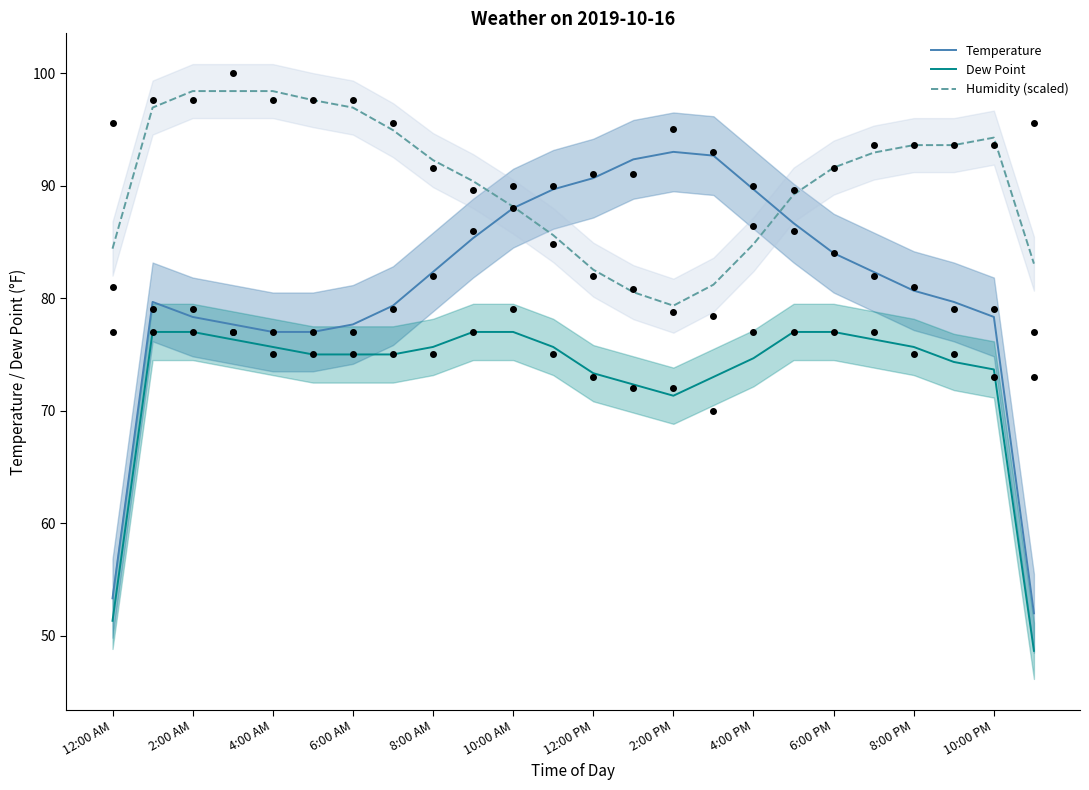

Which series has the largest Y range (max minus min)?

Temperature